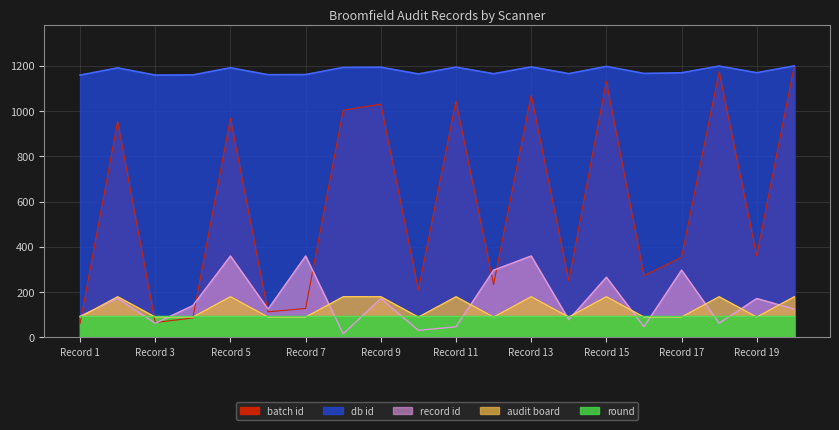

The value of audit board at 4 is 90.0. True or false?

True